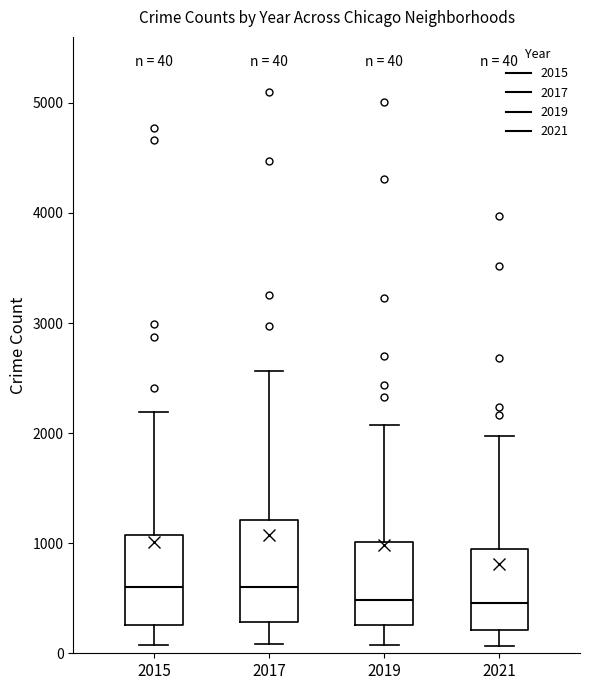

Comparing the boxes themselves (not the whiskers), which one is the tallest?

2017